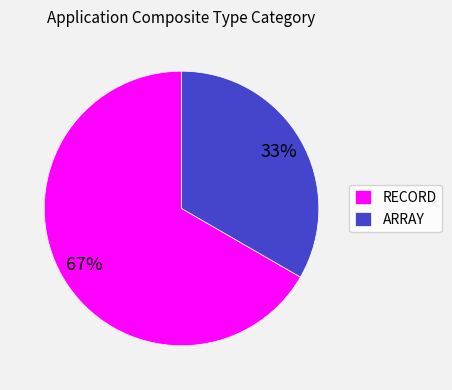

How many slices are in this pie chart?

2